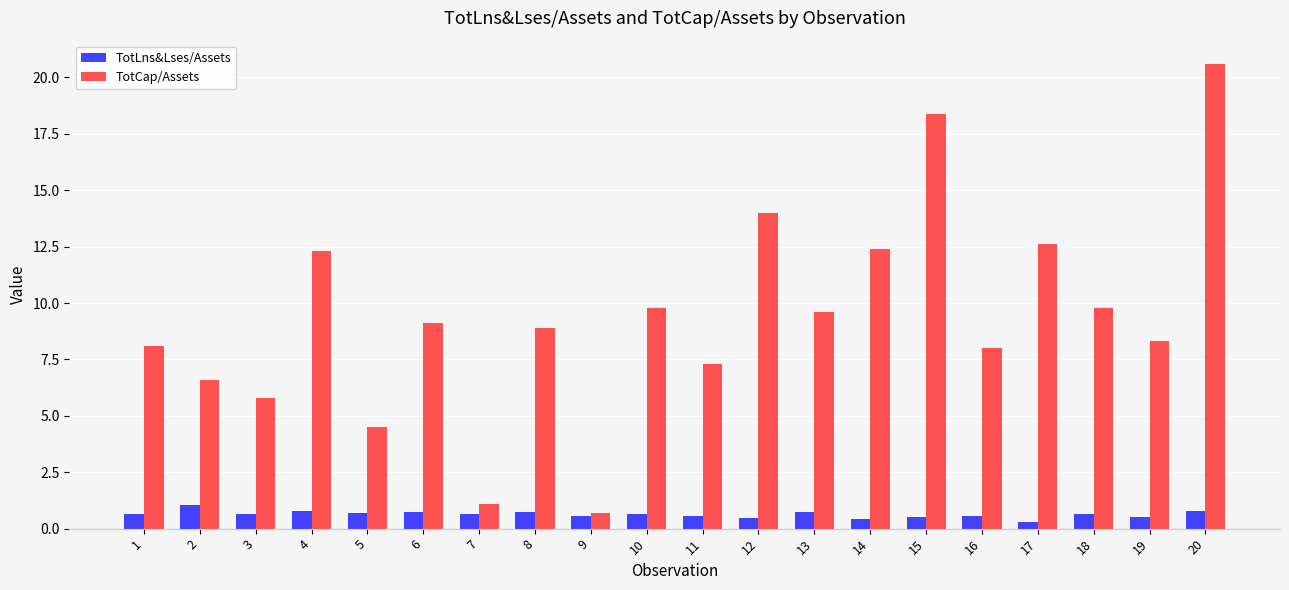

Are the bars grouped side by side (vs. stacked)?

Yes